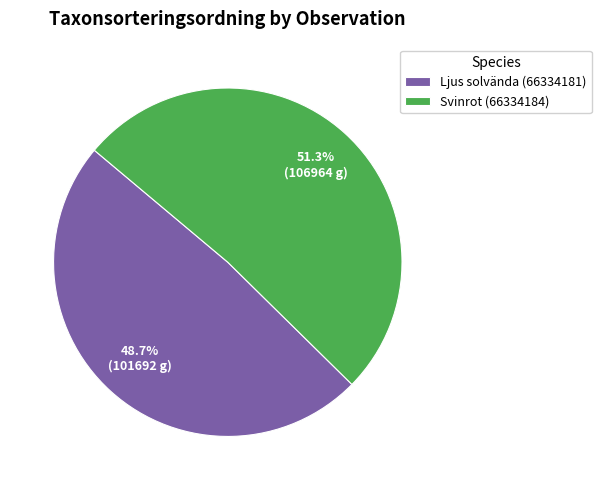

The Ljus solvända (66334181) slice represents 49% of the pie. True or false?

True